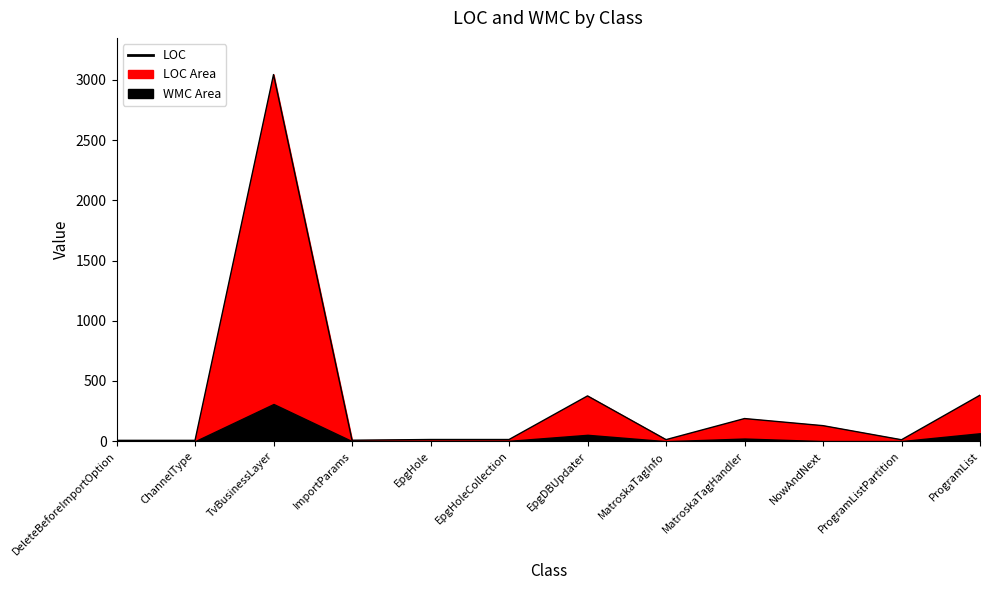

Where is the data nearest to the value 1525?

ProgramList